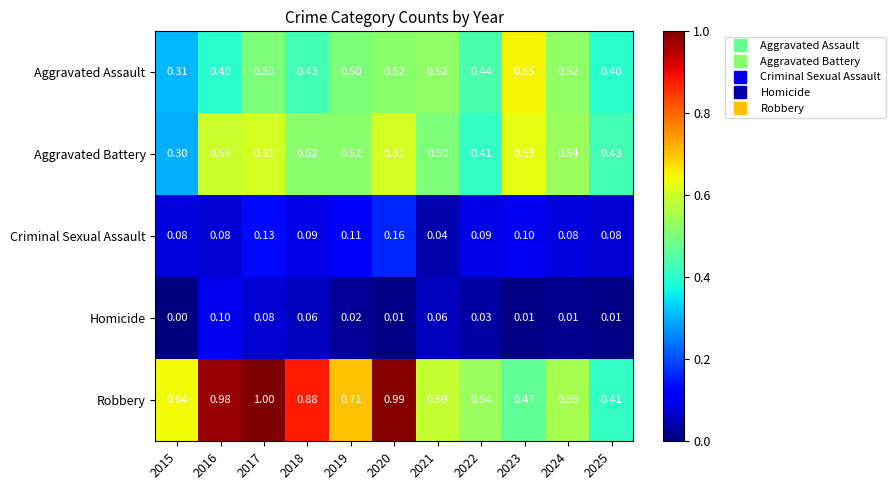

At which category is the sum across all series the highest?

2017